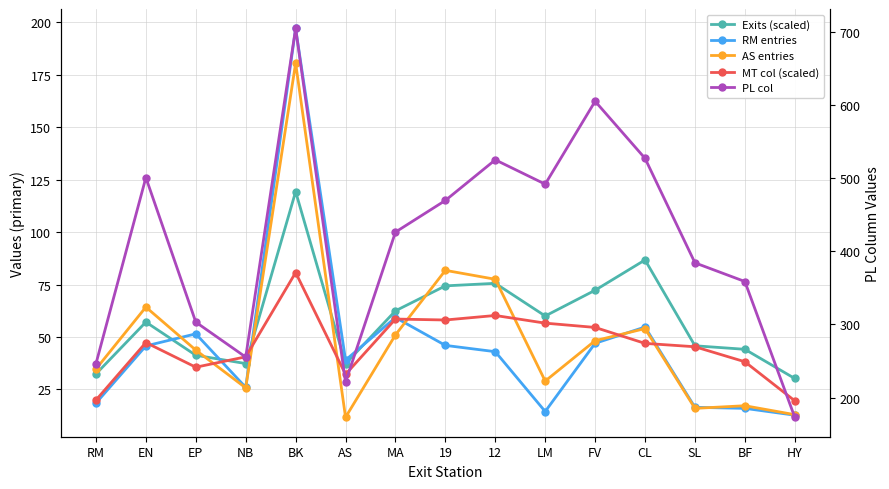

Reading left to right, what are all the values shown in this chart?

Exits (scaled): RM=32.4	EN=57.1	EP=41.3	NB=37.3	BK=119.2	AS=37.2	MA=62.5	19=74.4	12=75.6	LM=60.0	FV=72.3	CL=86.7	SL=45.8	BF=44.1	HY=30.2
RM entries: RM=18.5	EN=45.8	EP=51.5	NB=26.0	BK=197.0	AS=39.0	MA=59.2	19=46.0	12=43.0	LM=14.5	FV=47.0	CL=54.8	SL=16.5	BF=16.0	HY=12.8
AS entries: RM=34.8	EN=64.2	EP=43.8	NB=25.8	BK=180.5	AS=11.8	MA=51.0	19=81.8	12=77.5	LM=29.0	FV=48.2	CL=54.0	SL=16.0	BF=17.2	HY=13.0
MT col (scaled): RM=19.9	EN=47.4	EP=35.6	NB=40.5	BK=80.7	AS=32.2	MA=58.5	19=58.1	12=60.2	LM=56.6	FV=54.5	CL=47.0	SL=45.4	BF=38.2	HY=19.6
PL col: RM=246.2	EN=500.5	EP=303.0	NB=255.2	BK=704.2	AS=221.0	MA=426.0	19=469.2	12=524.8	LM=491.5	FV=604.8	CL=526.8	SL=384.0	BF=358.5	HY=173.0